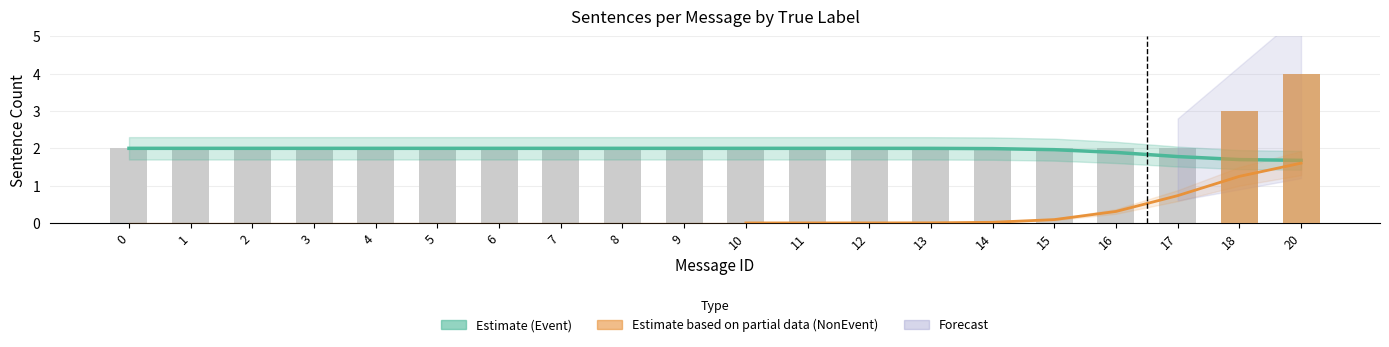

Are the bars horizontal?

No